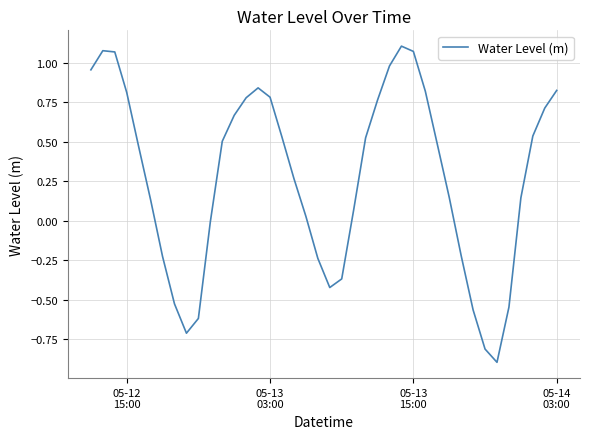

What is the difference between the maximum and minimum values?

2.0